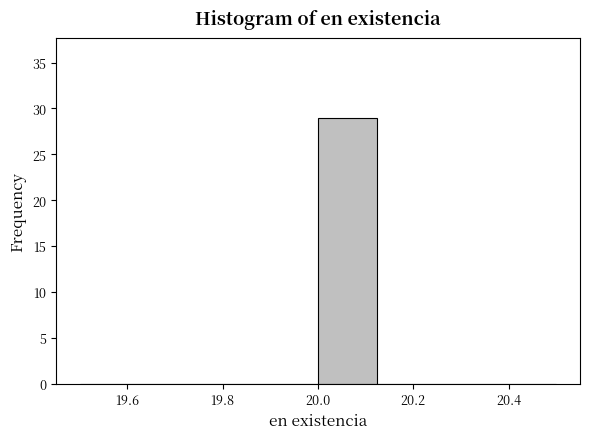

Which range on the x-axis has the tallest bar?

20.000 to 20.125